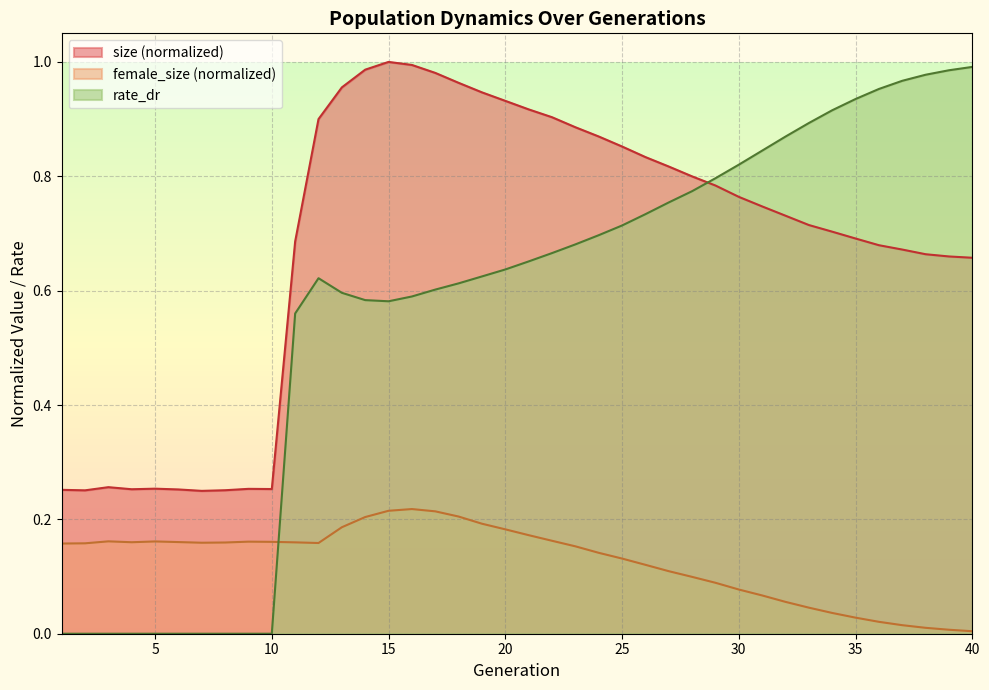

List the labels in order of size value, smallest first.

7, 2, 8, 1, 6, 4, 10, 9, 5, 3, 40, 39, 38, 37, 36, 11, 35, 34, 33, 32, 31, 30, 29, 28, 27, 26, 25, 24, 23, 12, 22, 21, 20, 19, 13, 18, 17, 14, 16, 15